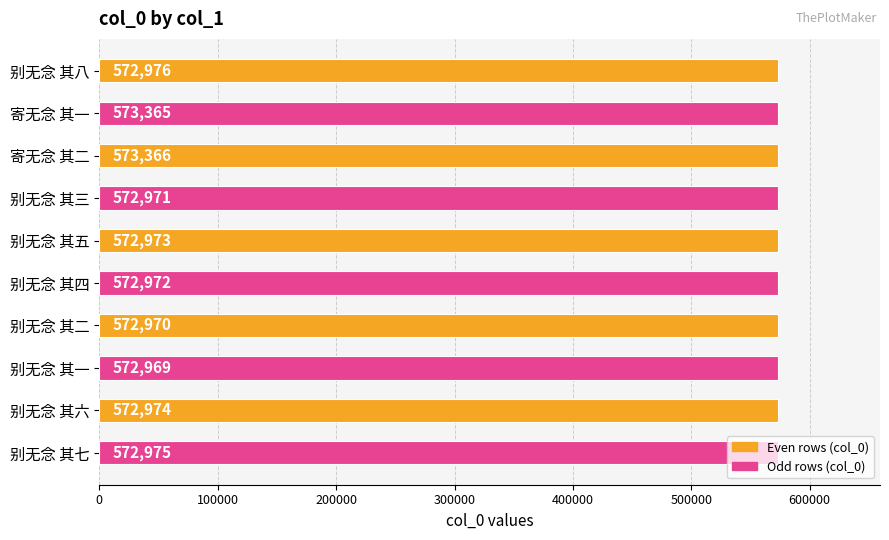

What is the sum of all values?

5730511